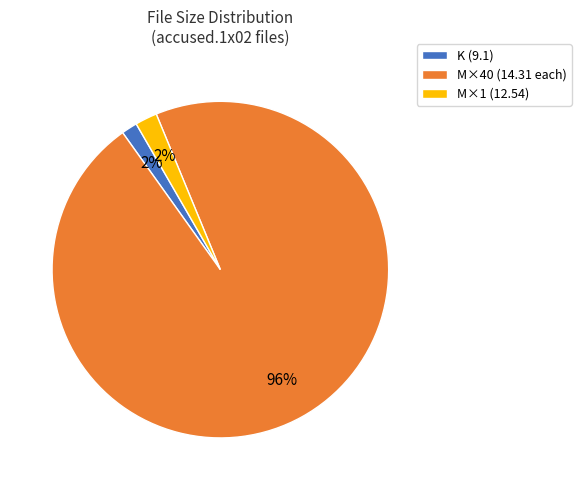

Is there any slice that represents more than half of the pie?

Yes